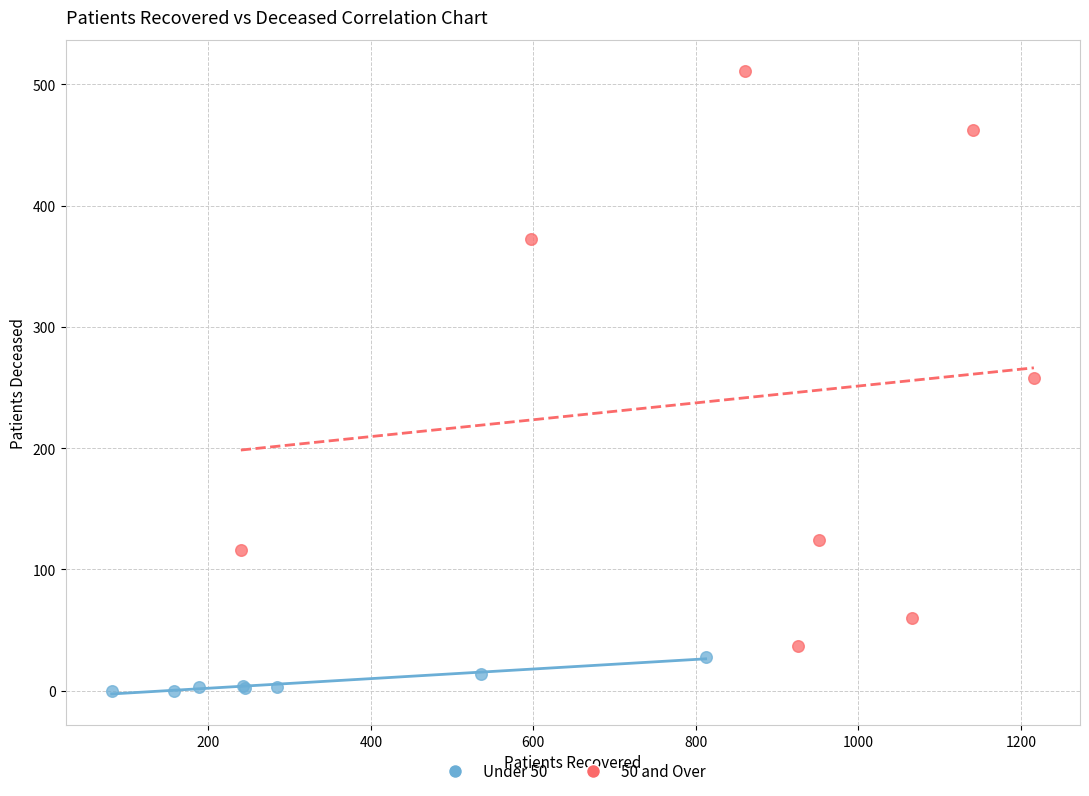

Which series has the widest spread of Y values?

50 and Over